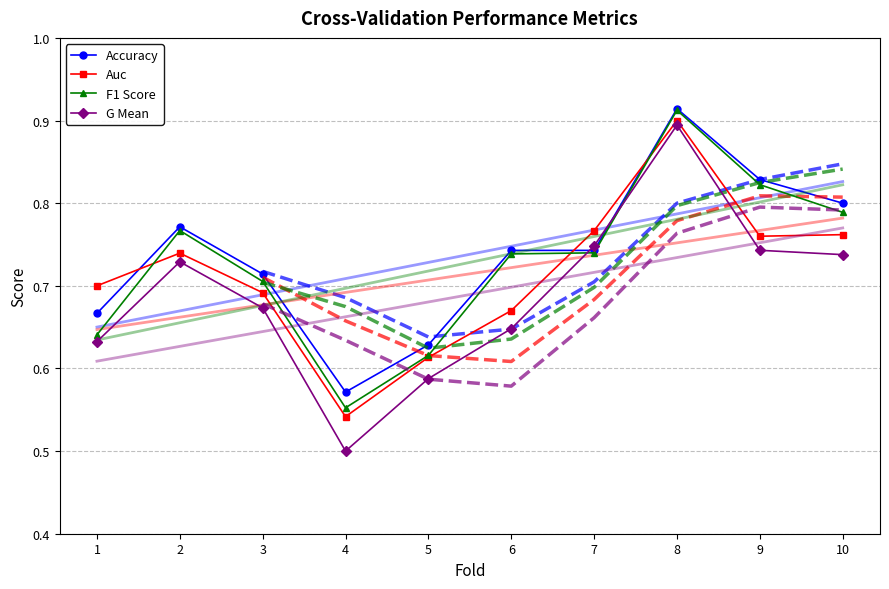

Rank the series by their maximum value, from lowest to highest.

G Mean, Auc, F1 Score, Accuracy